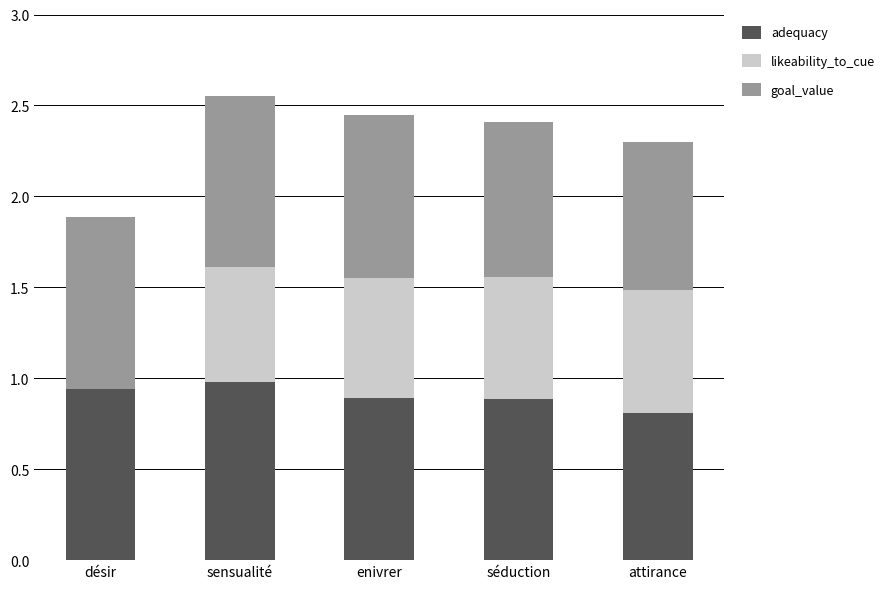

The adequacy series shows 0.3 at enivrer. True or false?

False